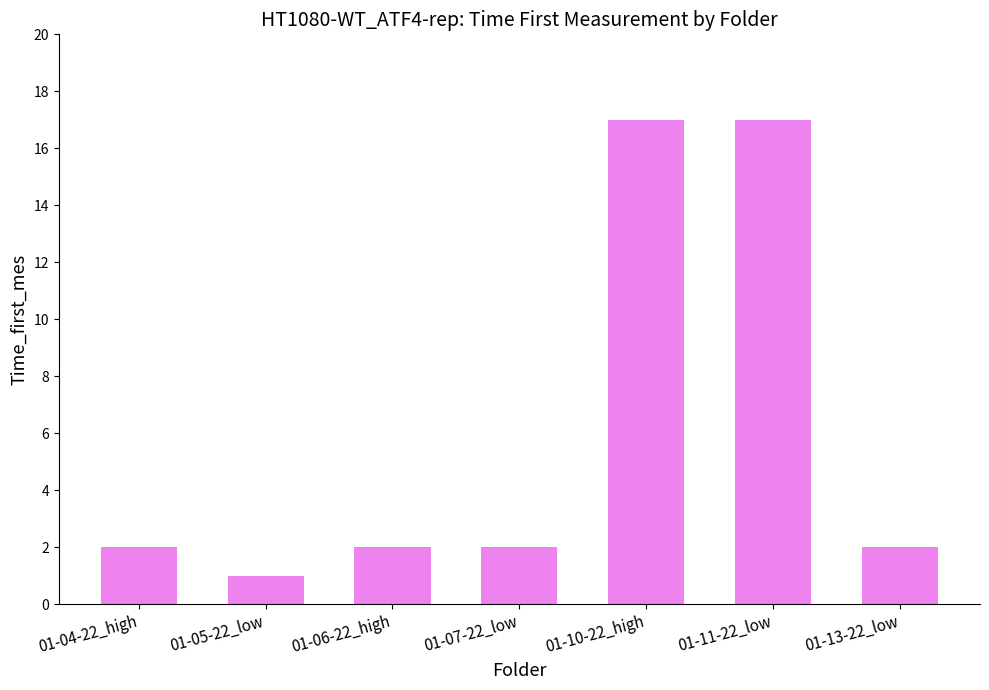

True or false: the data shows 17 at 01-10-22_high.

True